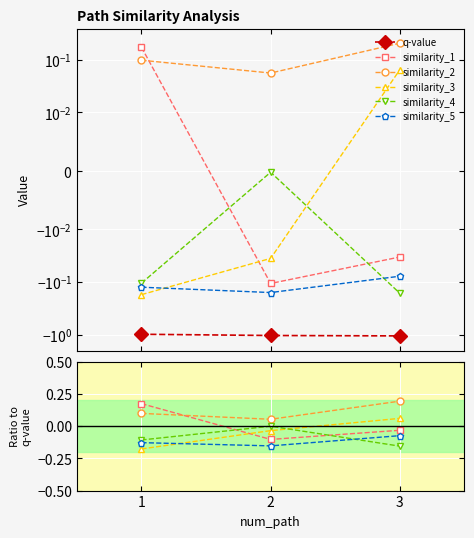

At how many categories does at least one series exceed 0?

3